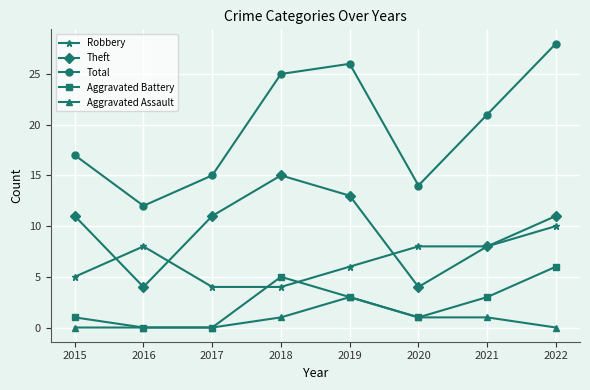

What is the total value across all series at 2021?

41